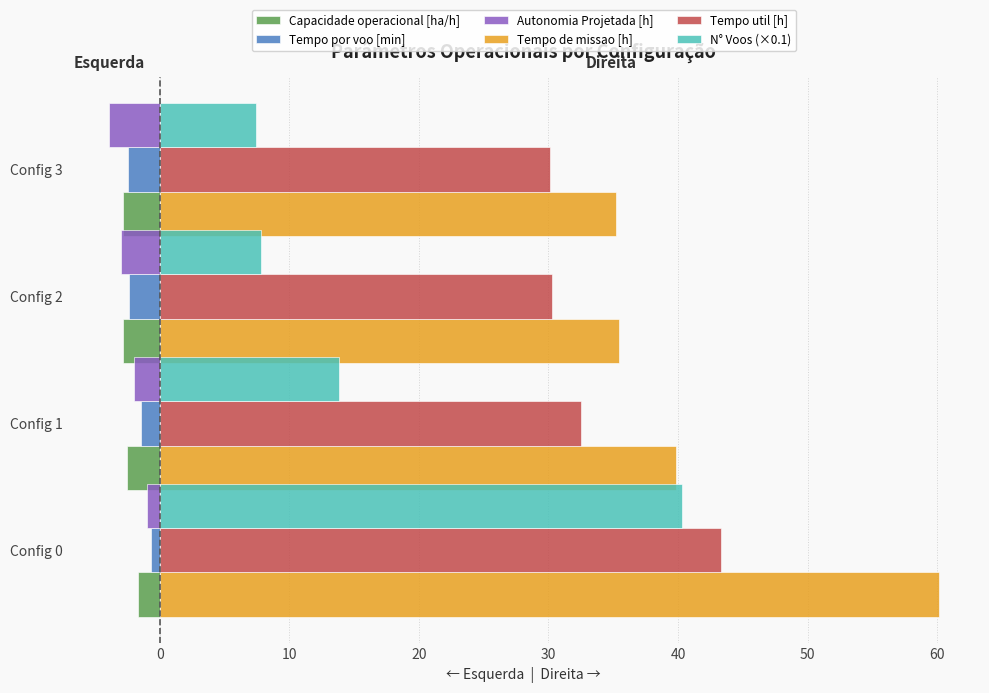

What is the minimum value for Tempo por voo [min]?

-2.4